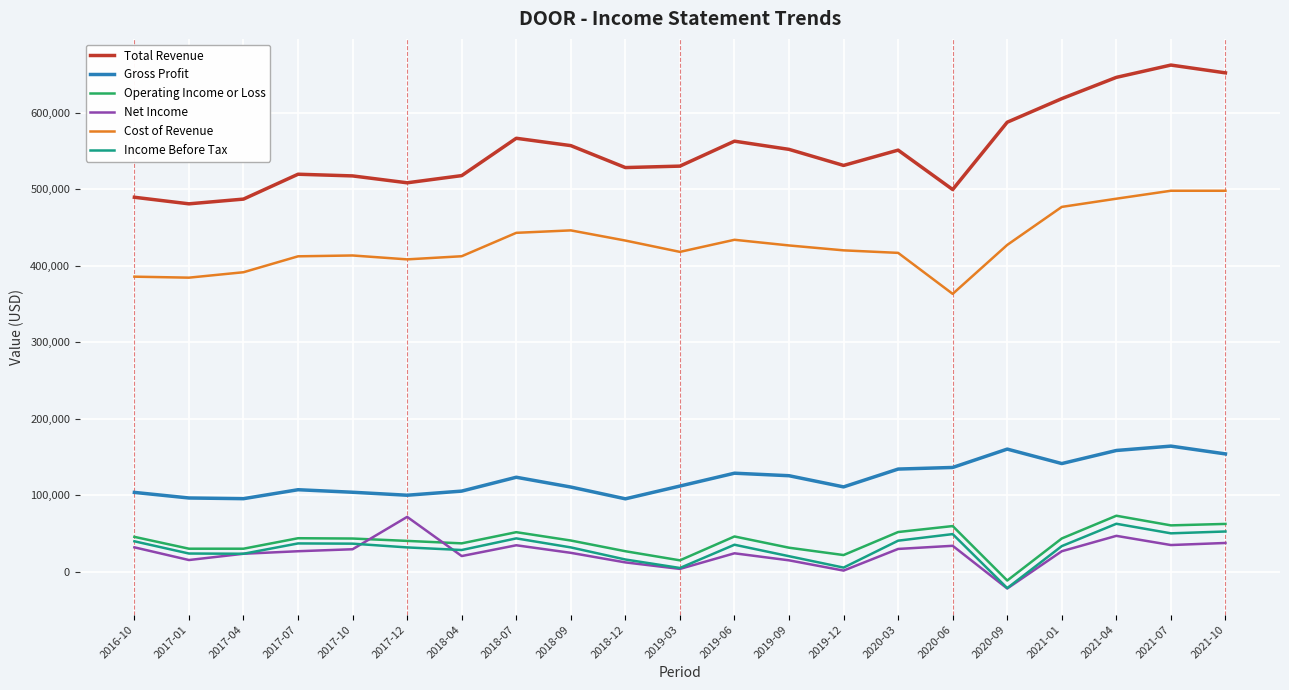

What is the greatest value displayed?

662400